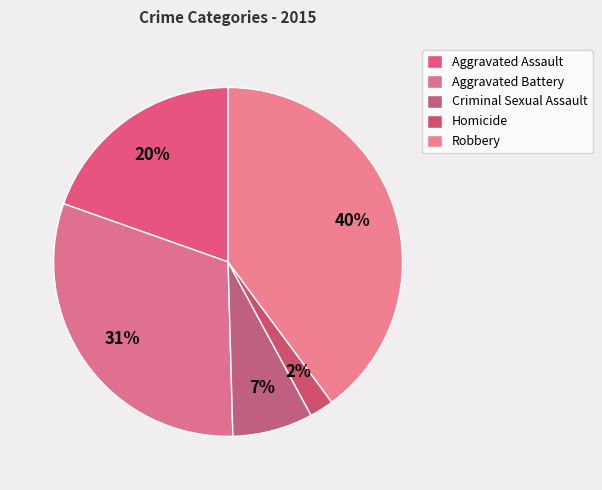

How many segments does this pie chart have?

5